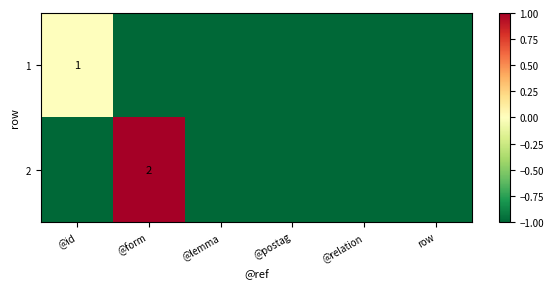

The value of 2 at @form is 2. True or false?

True